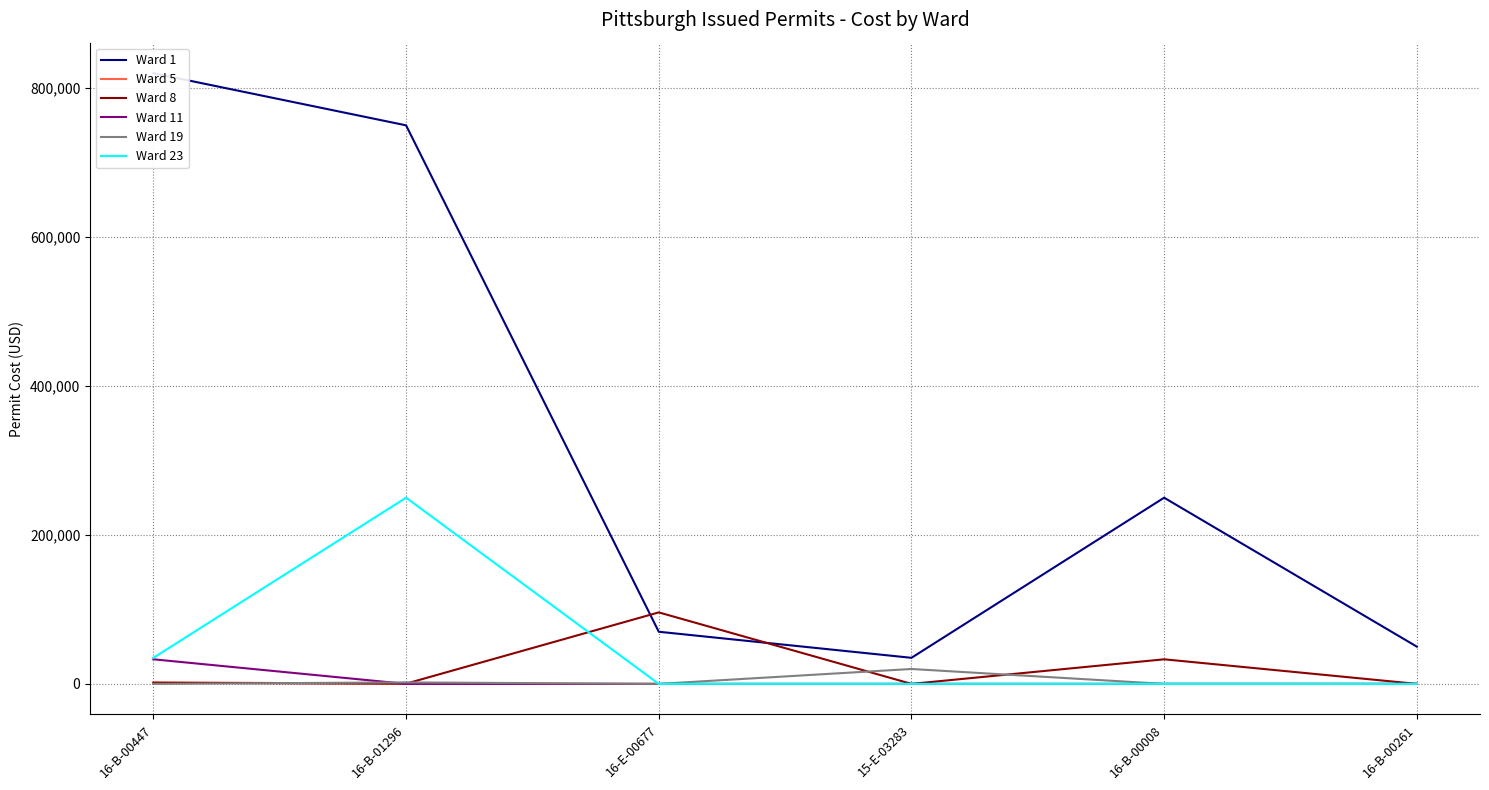

What is the label of the 3rd point from the right?

15-E-03283